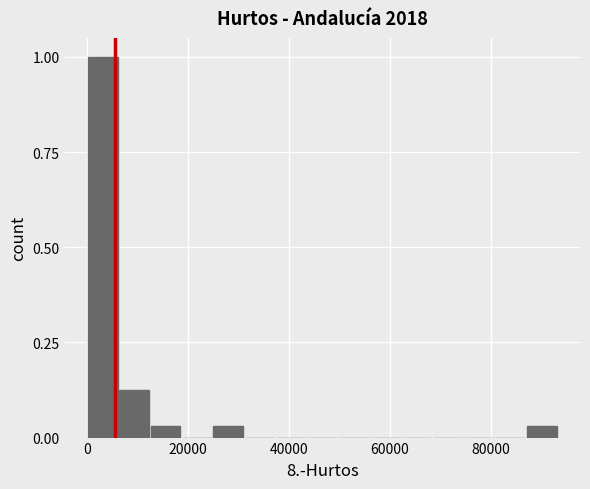

Around what value on the x-axis is the tallest bar? Give the approximate position of its centre, as read against the axis.

4000